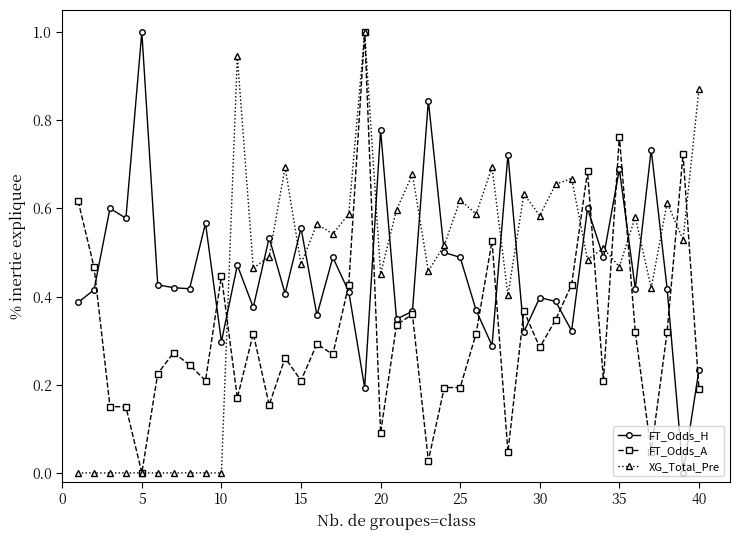

True or false: FT_Odds_A has more than 1 points higher than both neighbors.

True